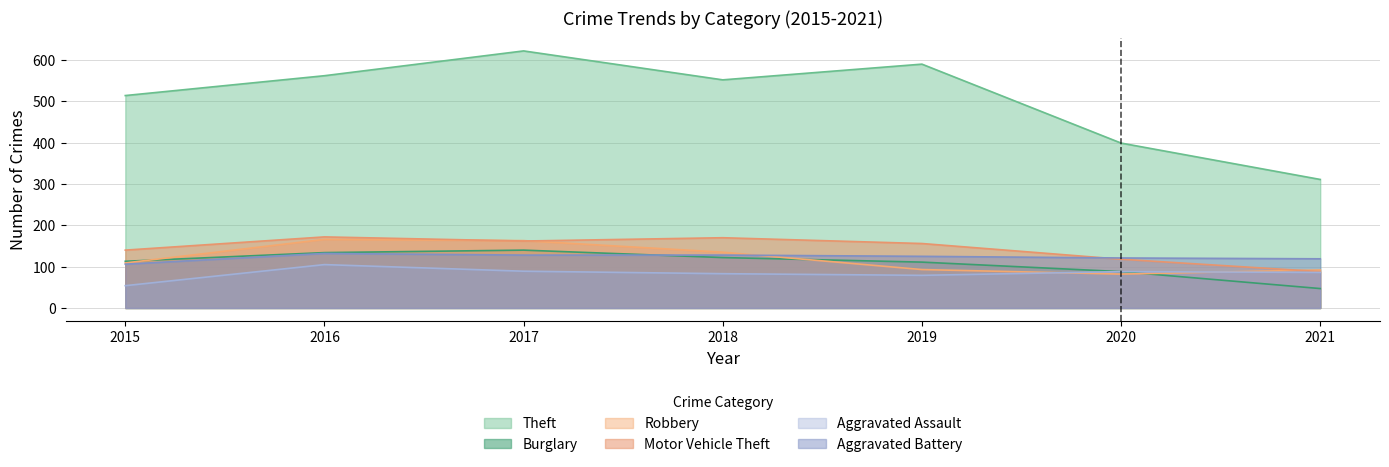

The Burglary series shows 111 at 2019. True or false?

True